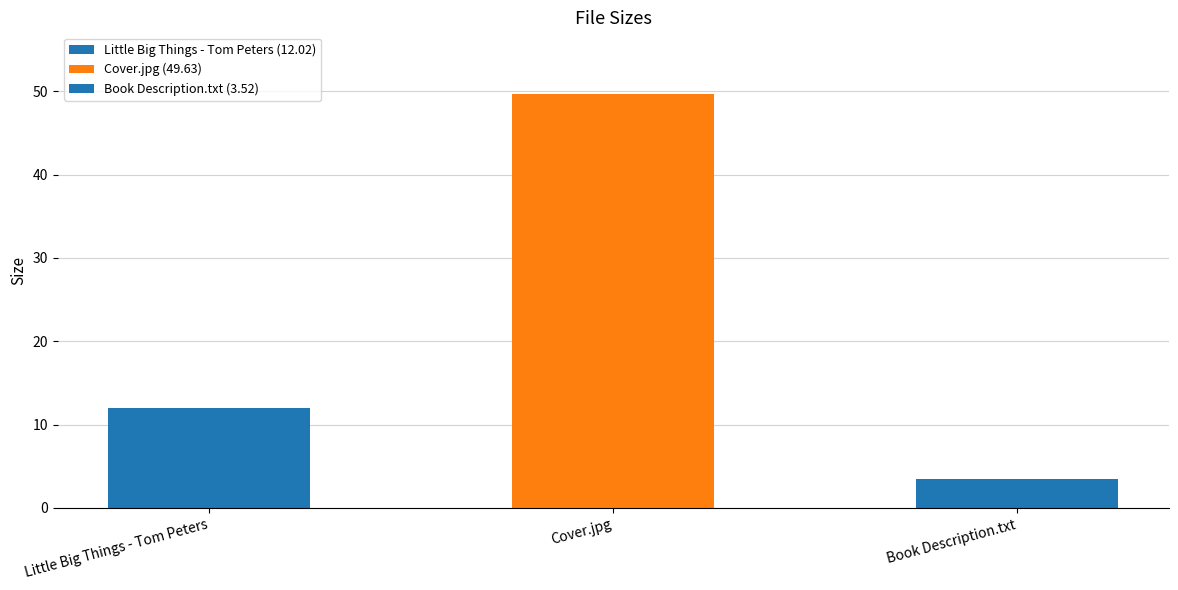

What is the ratio of the value at Book Description.txt to the value at Cover.jpg?

0.1